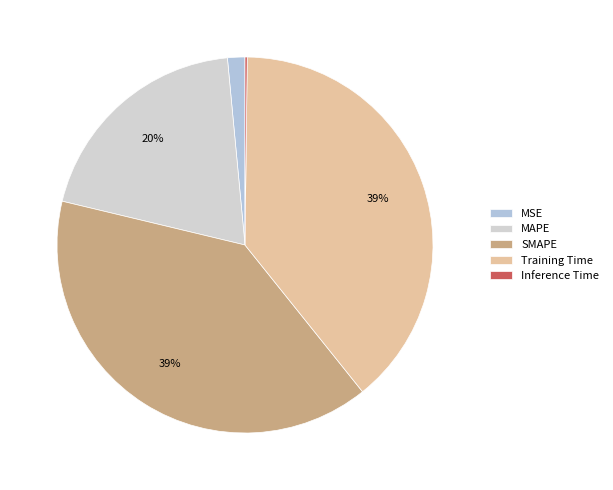

Combined, do MSE and SMAPE account for over 50%?

No